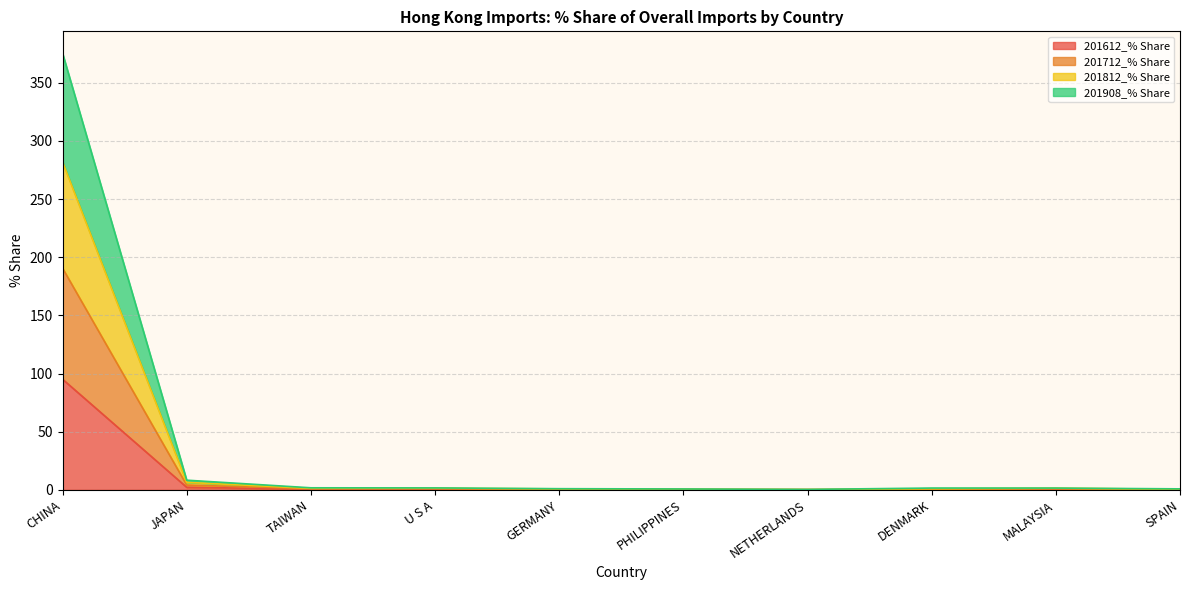

At which category is the sum across all series the highest?

CHINA